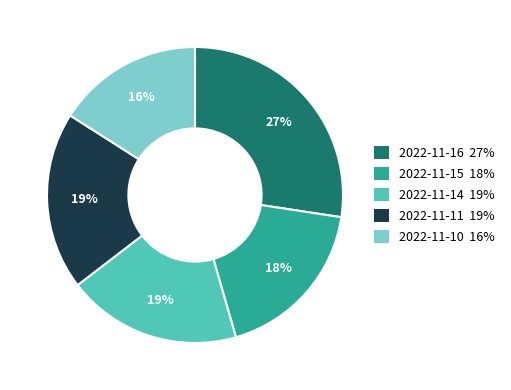

Which slice is the smallest?

2022-11-10